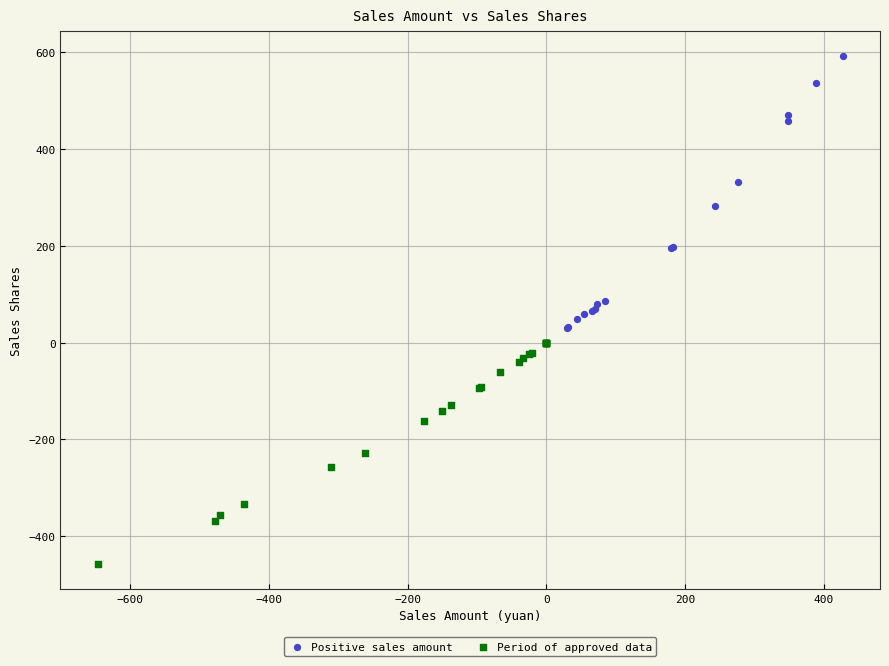

Which series reaches the minimum Y coordinate?

Period of approved data